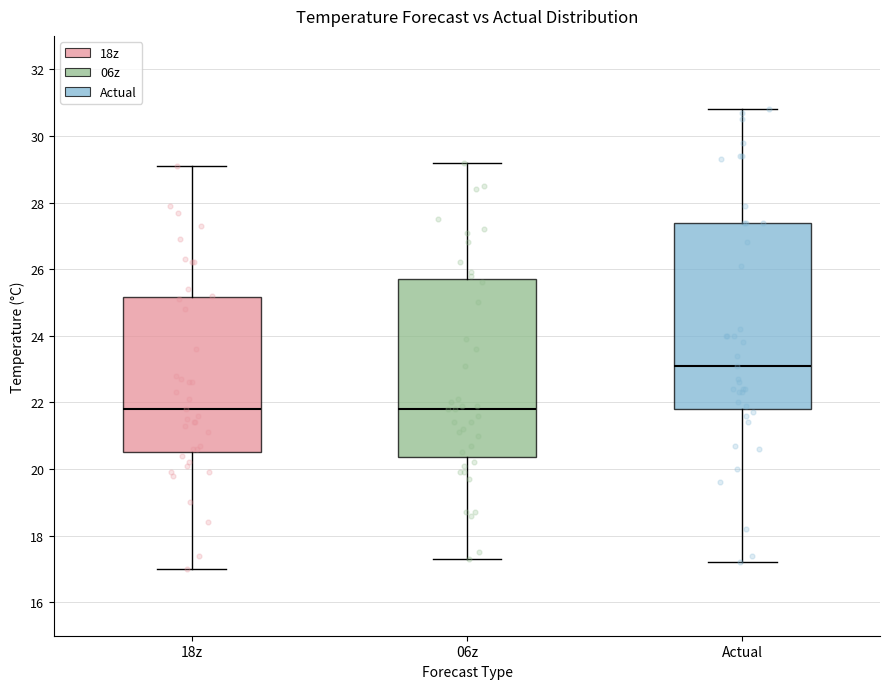

Which box has the highest median line?

Actual